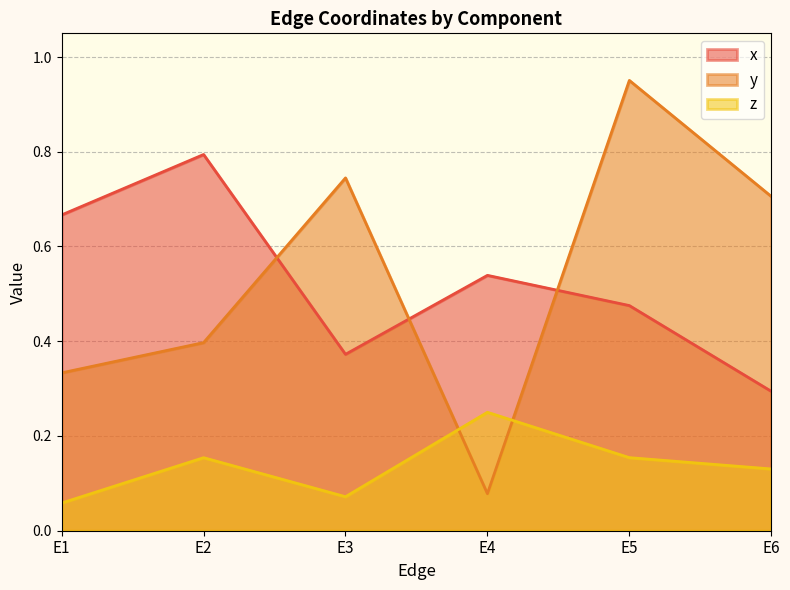

After their last crossing, which series has the higher values: z or y?

y